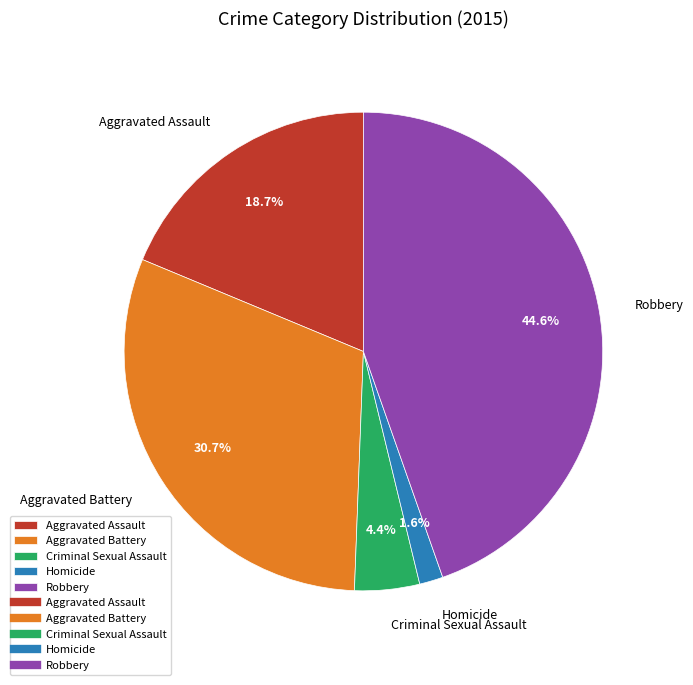

To the nearest percent, what is the difference between the Aggravated Battery and Robbery slice percentages?

14%